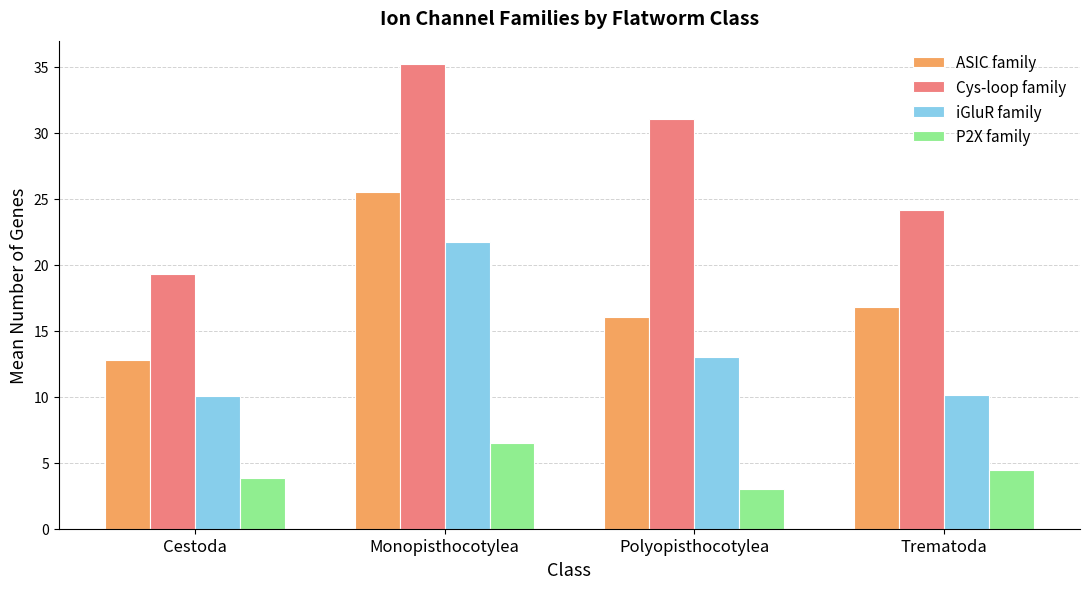

Which label corresponds to the smallest value in the chart?

Polyopisthocotylea